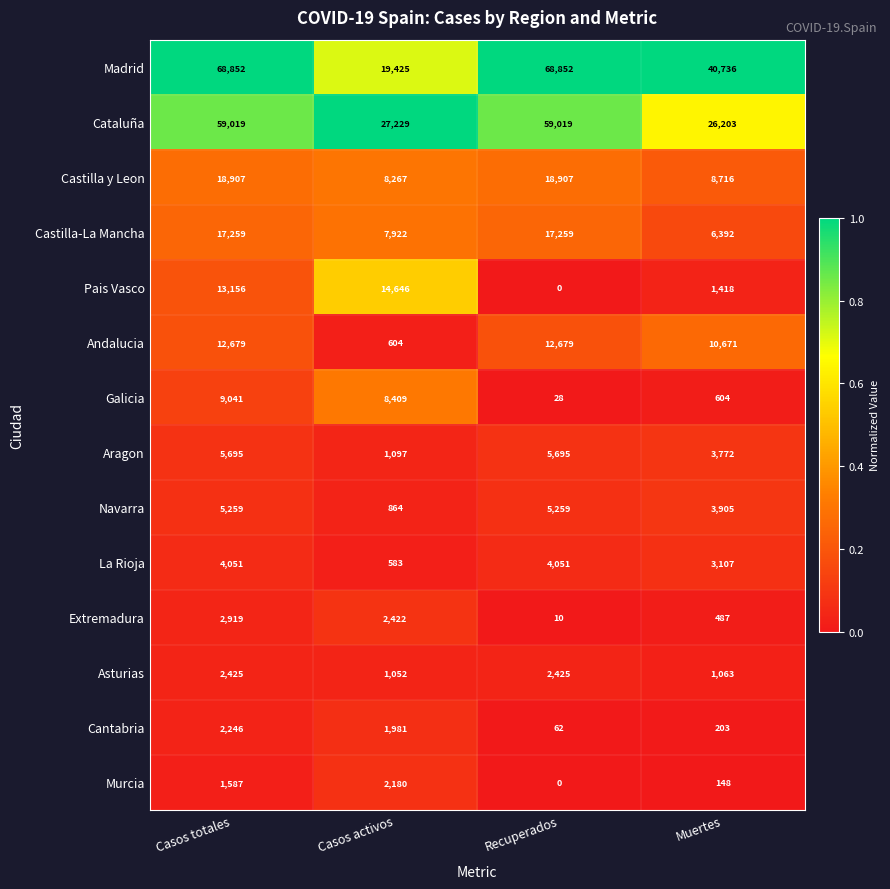

What is the difference between the maximum and second lowest values in the Castilla-La Mancha series?

9337